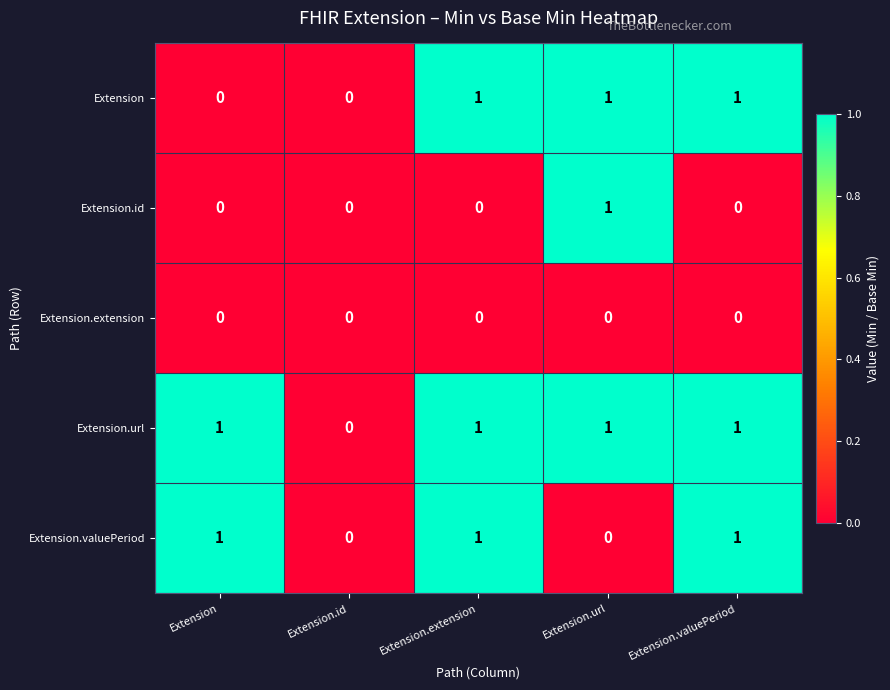

The Extension.url series shows 2 at Extension.extension. True or false?

False